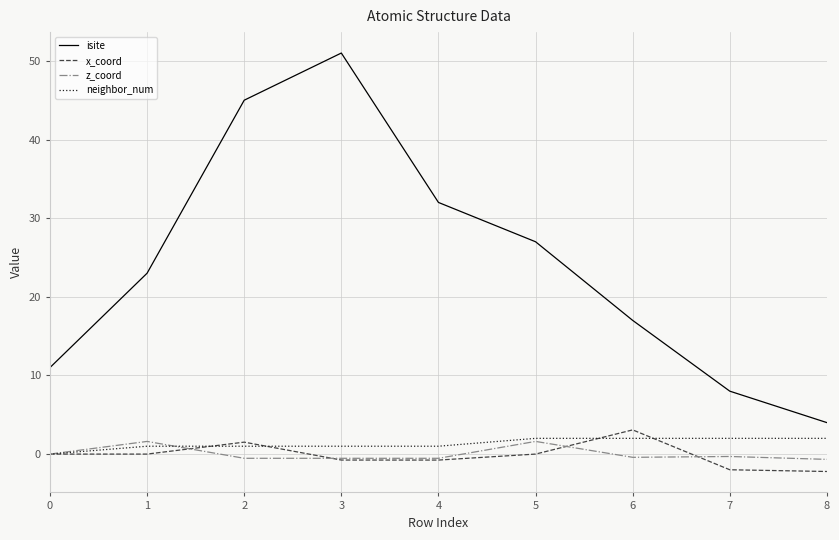

Is the value of neighbor_num at 5 greater than the value of isite at 3?

No